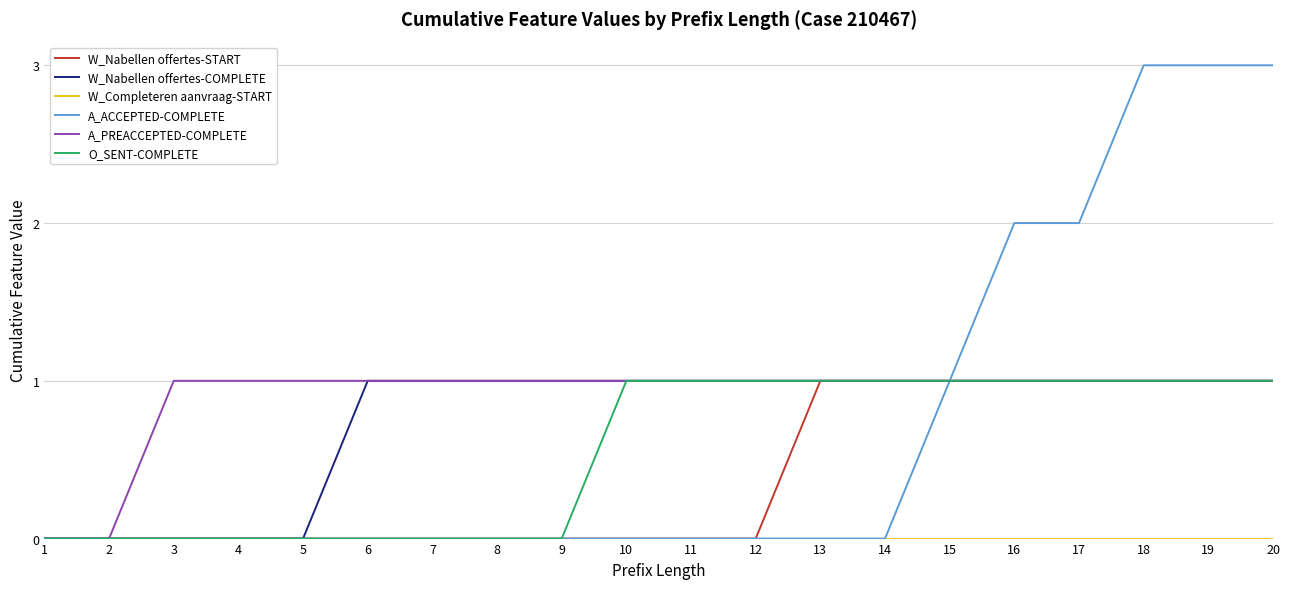

What is the average value of the W_Nabellen offertes-COMPLETE series?

1